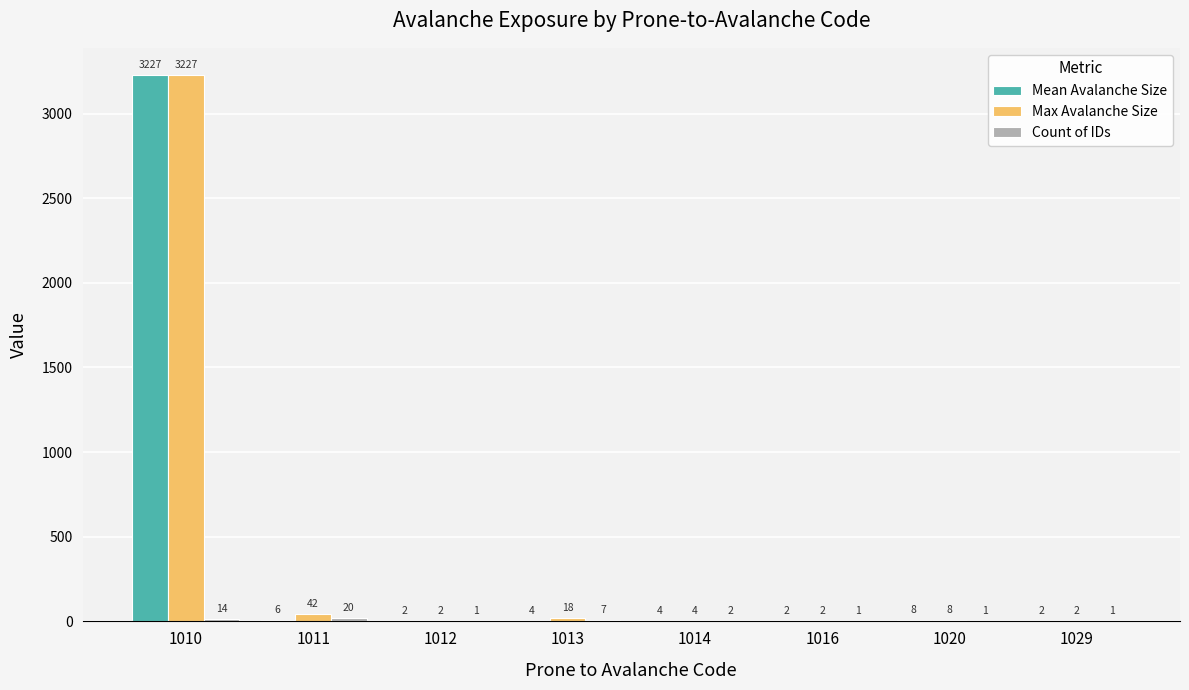

What is the sum of the Max Avalanche Size values at 1029 and 1014?

6.0